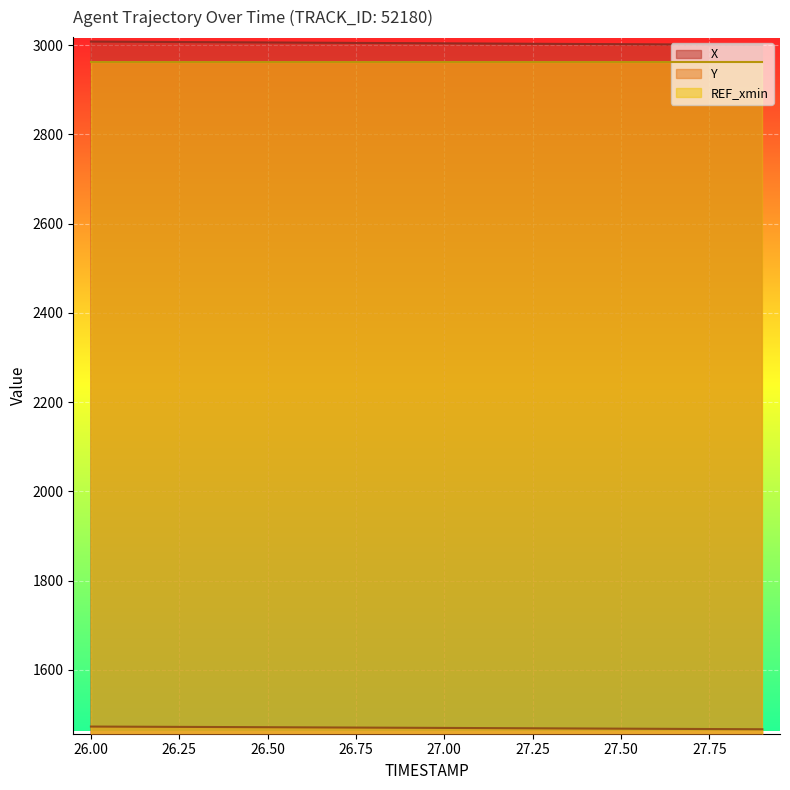

What is the difference between the maximum and second lowest values in the Y series?

5.7